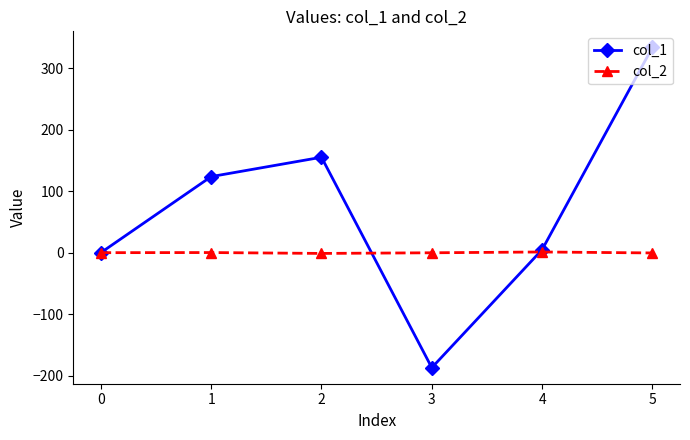

What is the smallest value displayed?

-187.2